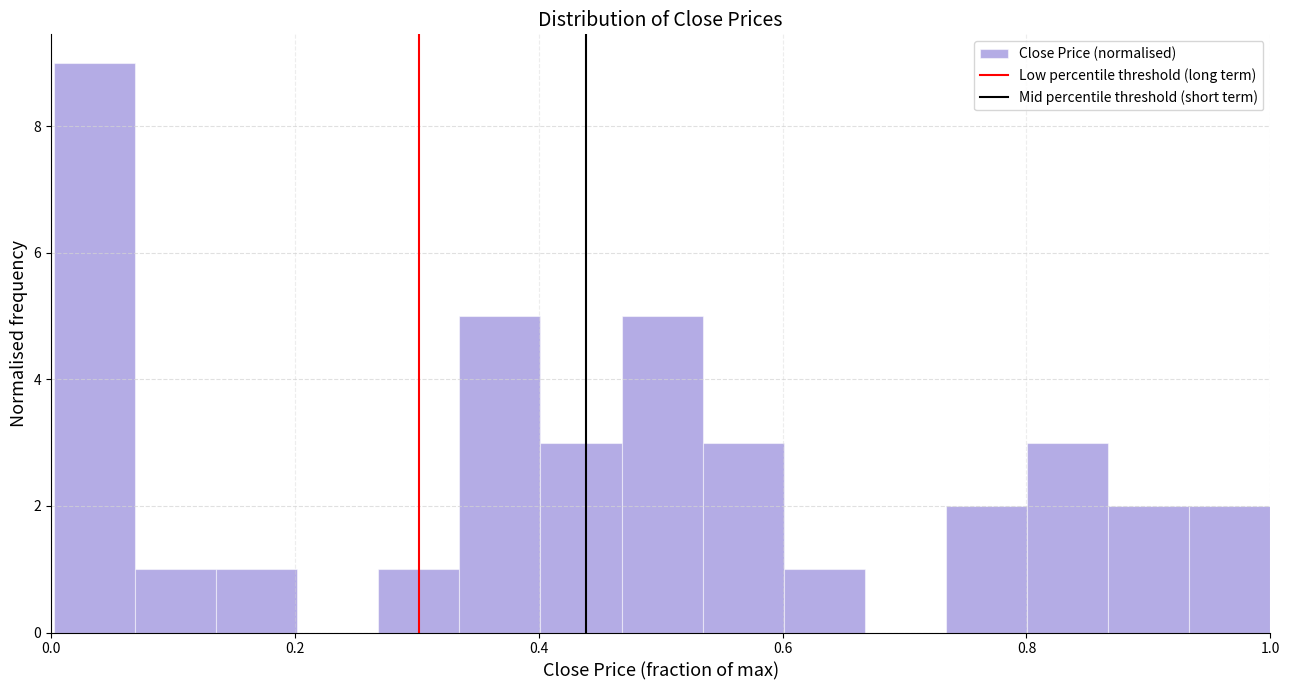

Around what value on the x-axis is the tallest bar? Give the approximate position of its centre, as read against the axis.

0.04